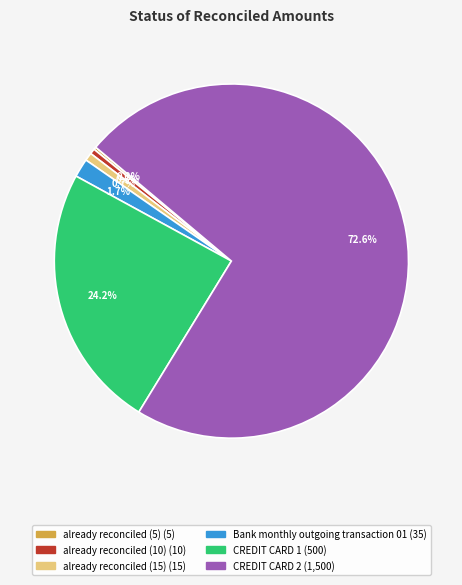

What is the majority slice?

CREDIT CARD 2